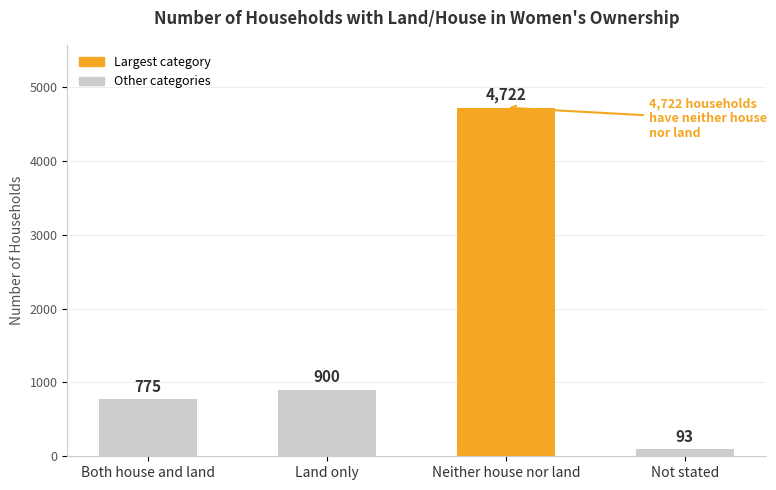

Does the chart contain stacked bars?

No